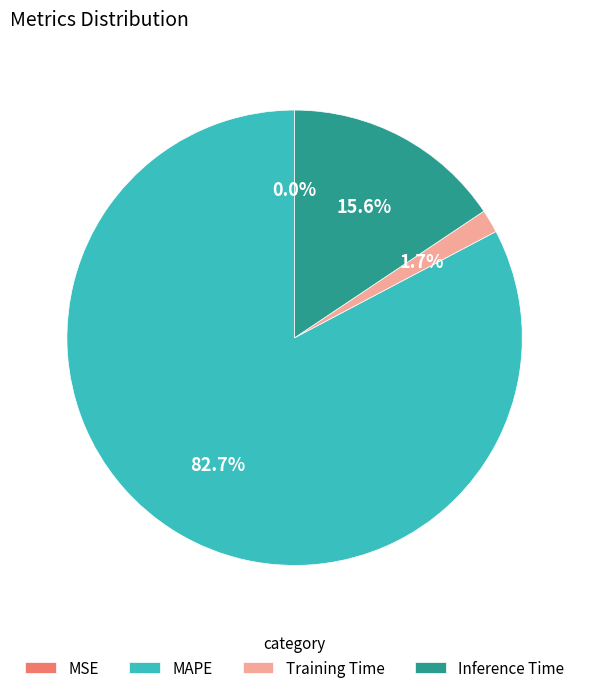

What percentage do MAPE and Training Time together represent?

84.4%